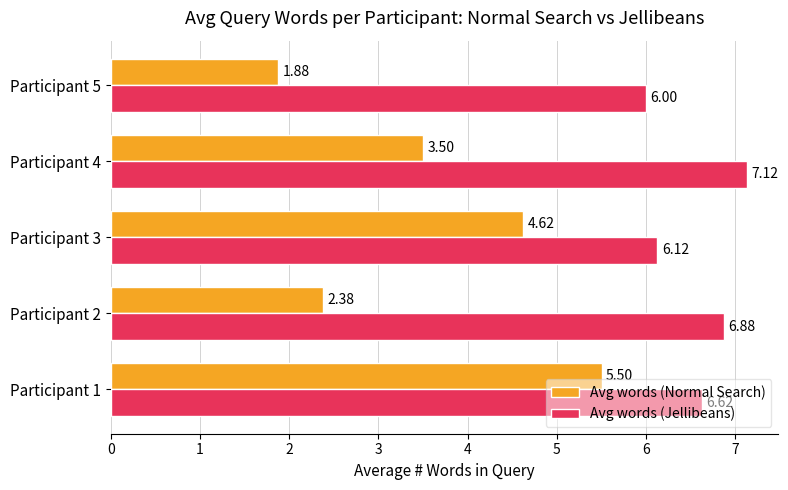

Which series changed the most between Participant 1 and Participant 2?

Avg words (Normal Search)